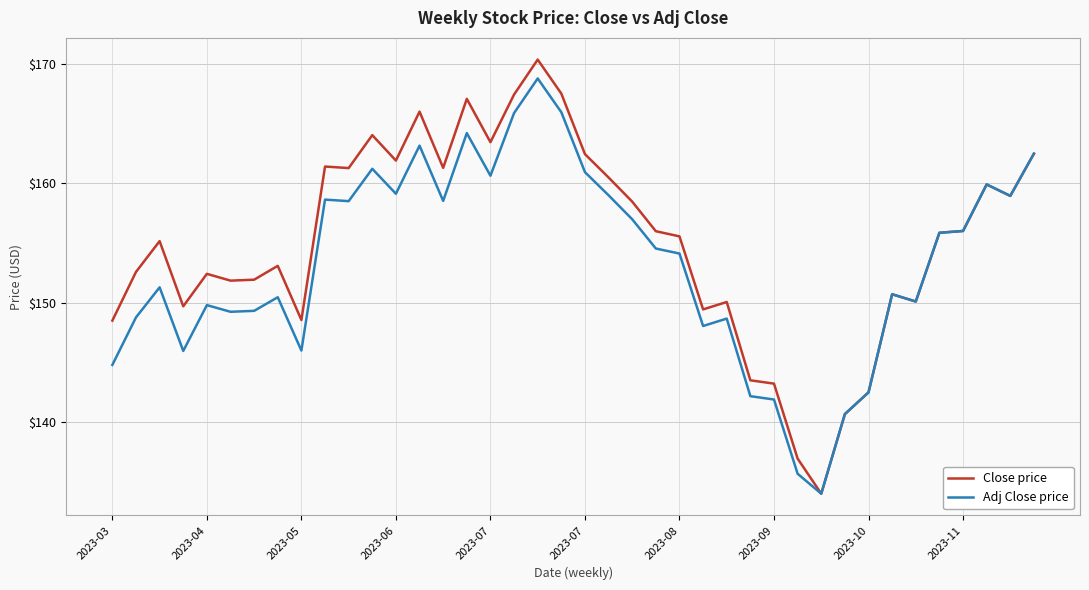

What is the minimum value for Close price?

134.0